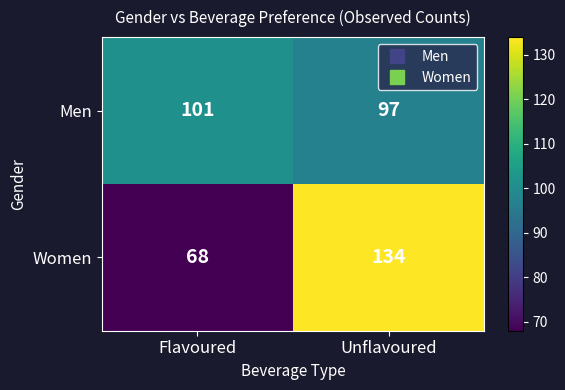

How many categories are shown in the chart?

2